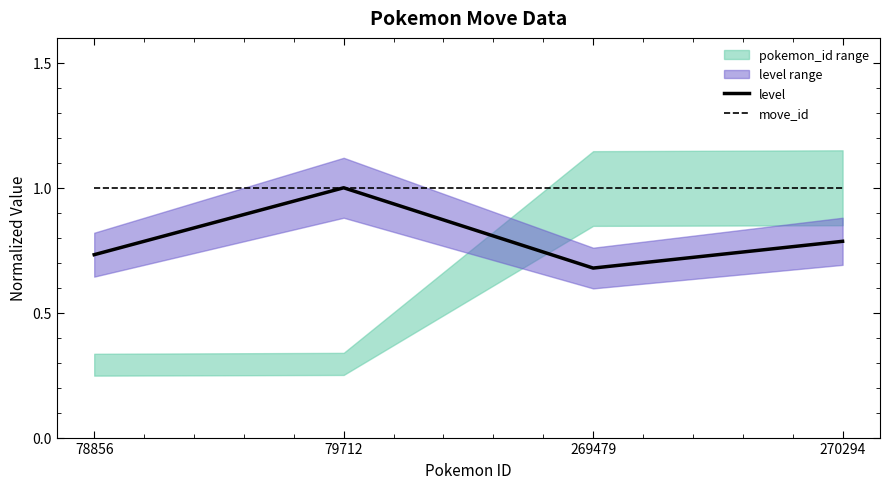

True or false: level has more than 2 interior local peaks.

False